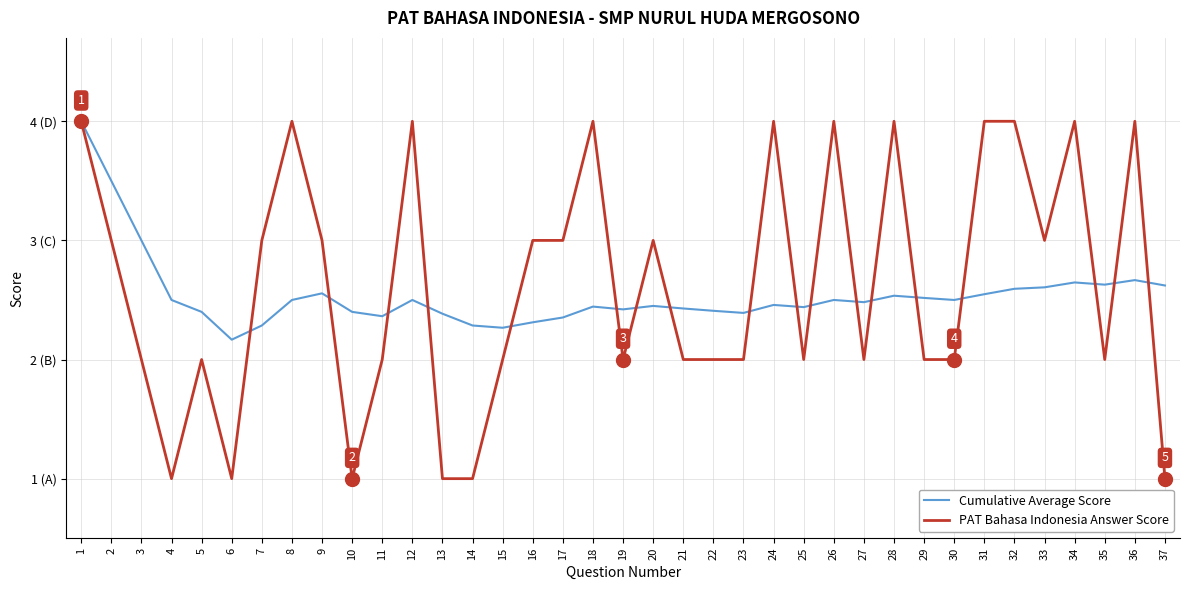

How many times do PAT Bahasa Indonesia Answer Score and Cumulative Average Score cross each other?

18